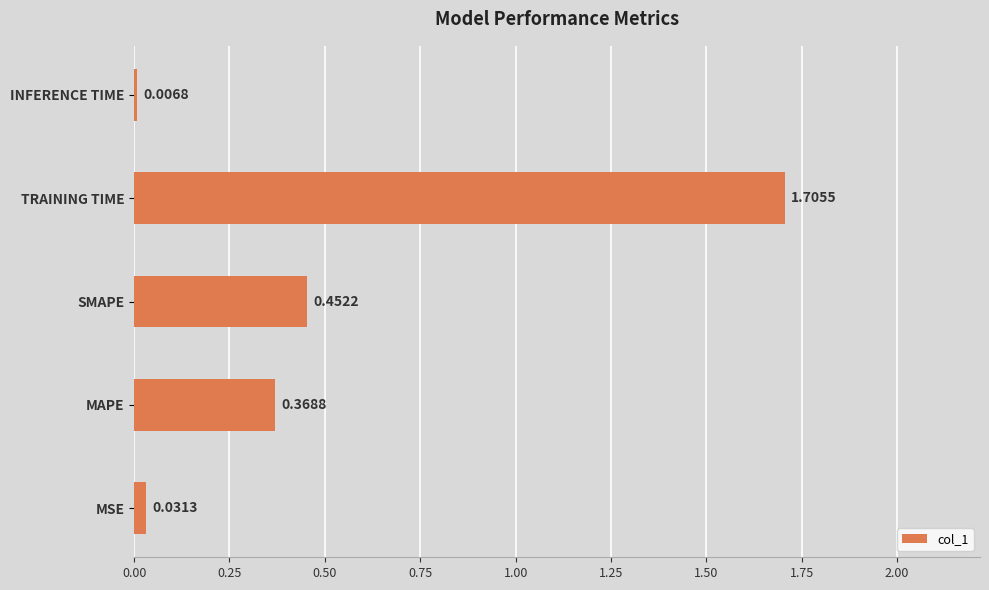

List the labels in order of value, smallest first.

INFERENCE TIME, MSE, MAPE, SMAPE, TRAINING TIME